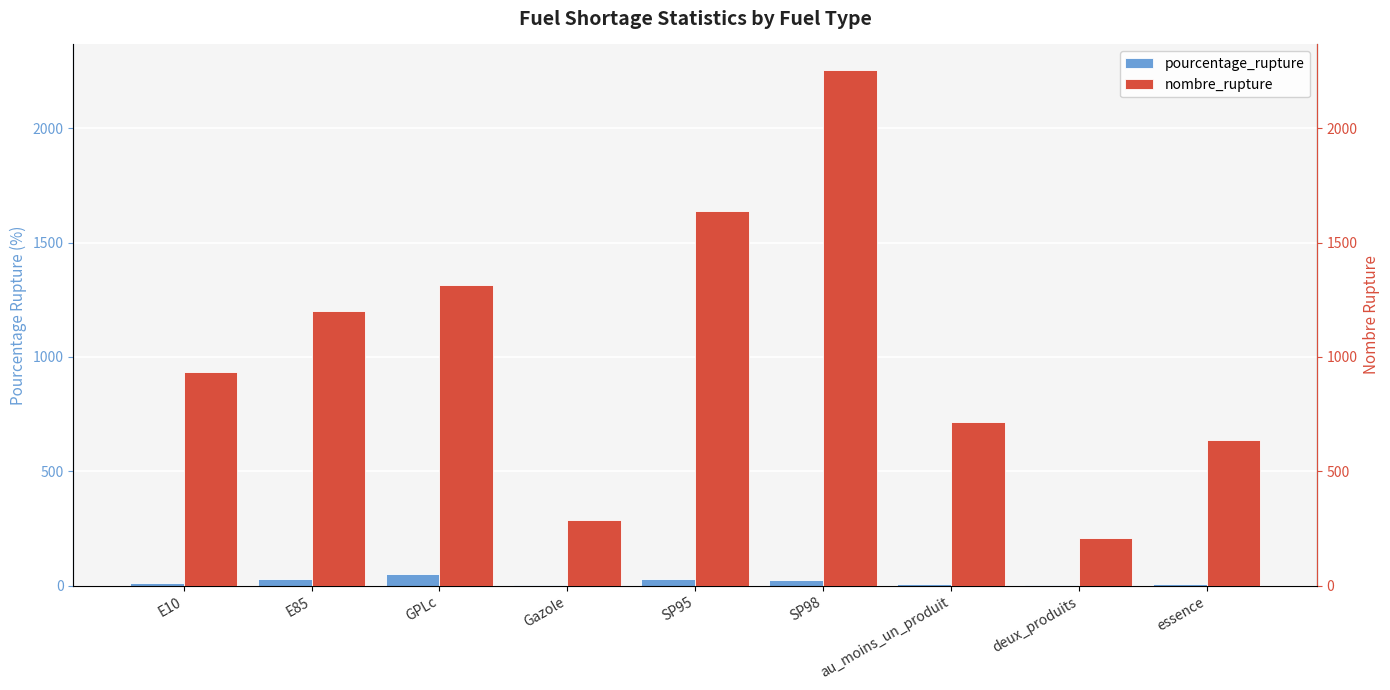

Which series changed the most between Gazole and essence?

nombre_rupture